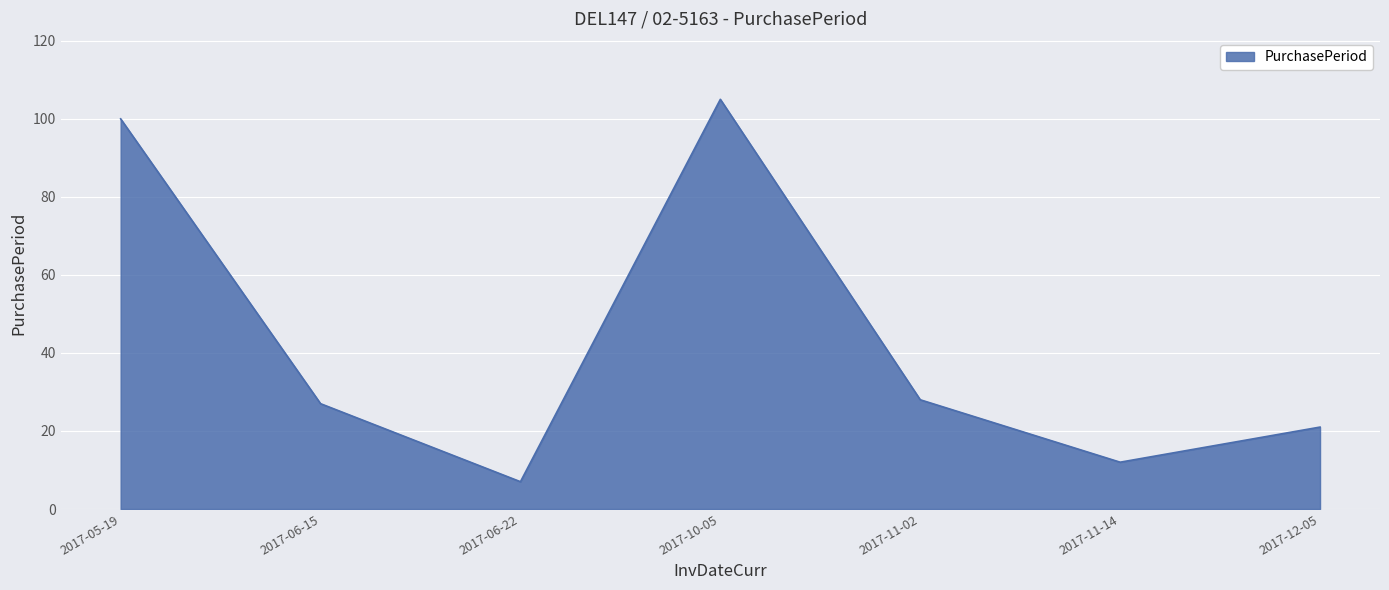

Count the number of categories in the chart.

7